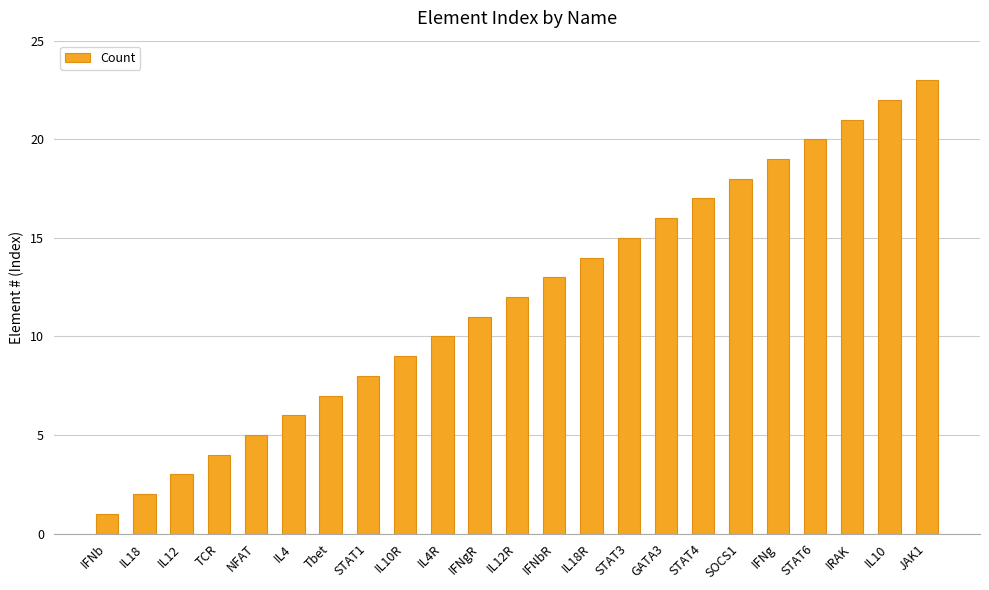

What is the value of the 7th bar from the left?

7